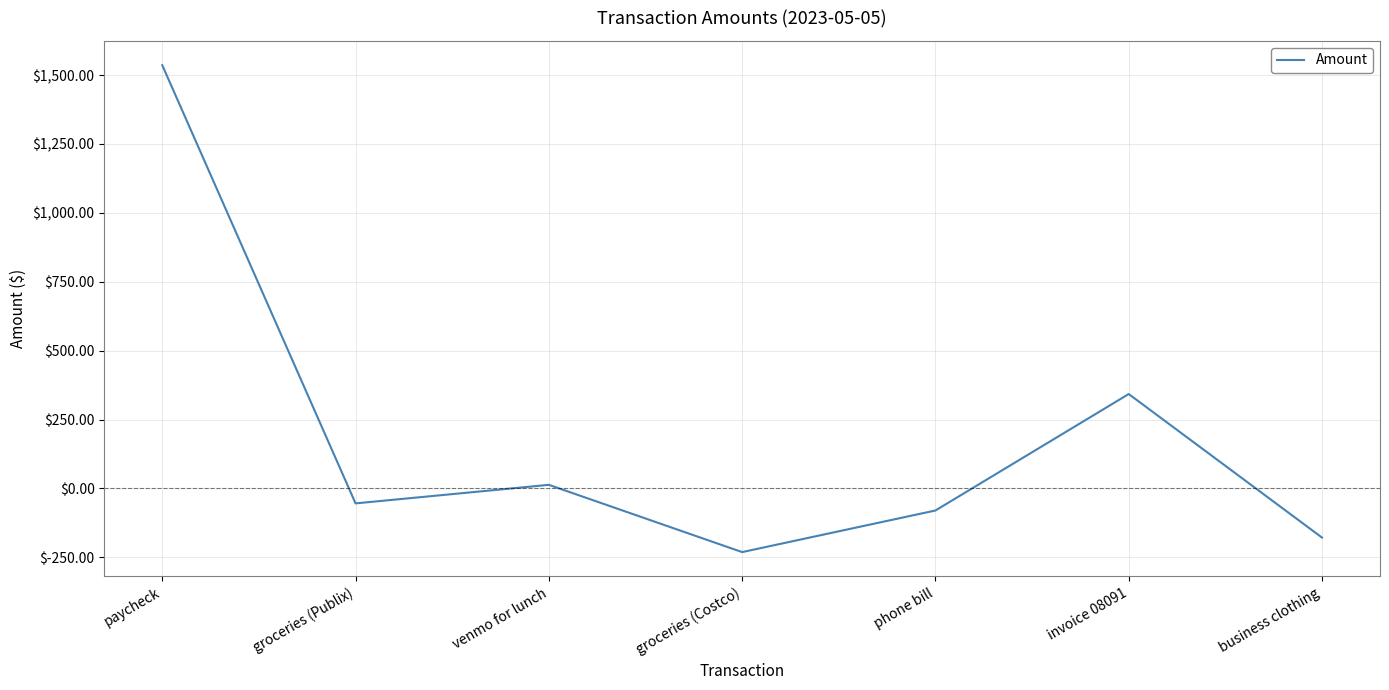

How many negative values are there?

4